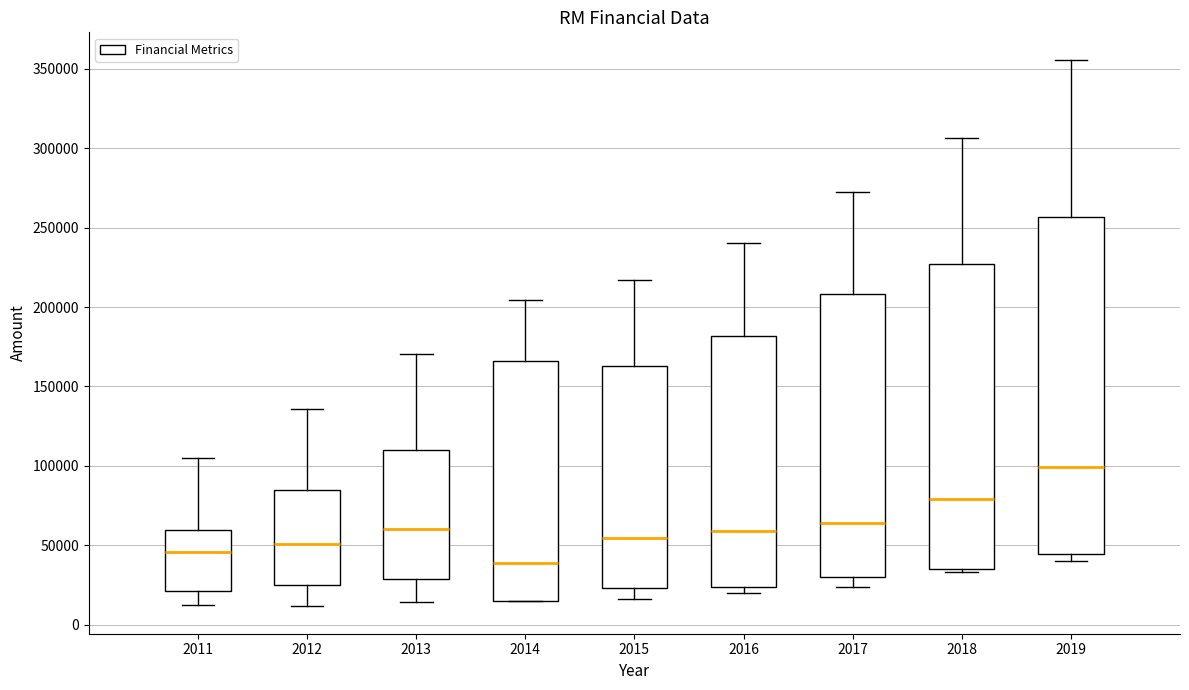

Where does the lower whisker of the box at x = 2012 end on the y-axis? The values are not printed on the chart, so give them approximately, as read against the axis.

10000